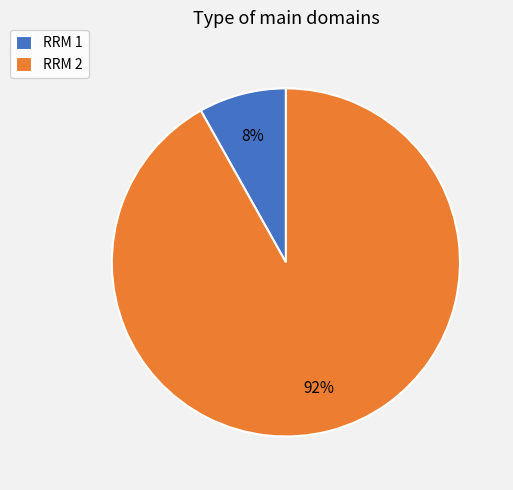

Is the sum of RRM 2 and RRM 1 greater than half?

Yes